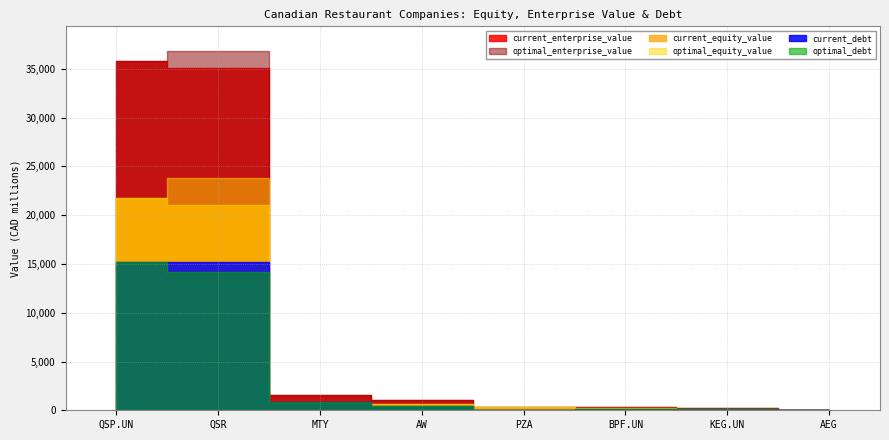

At which label is current_enterprise_value closest to 17916?

MTY